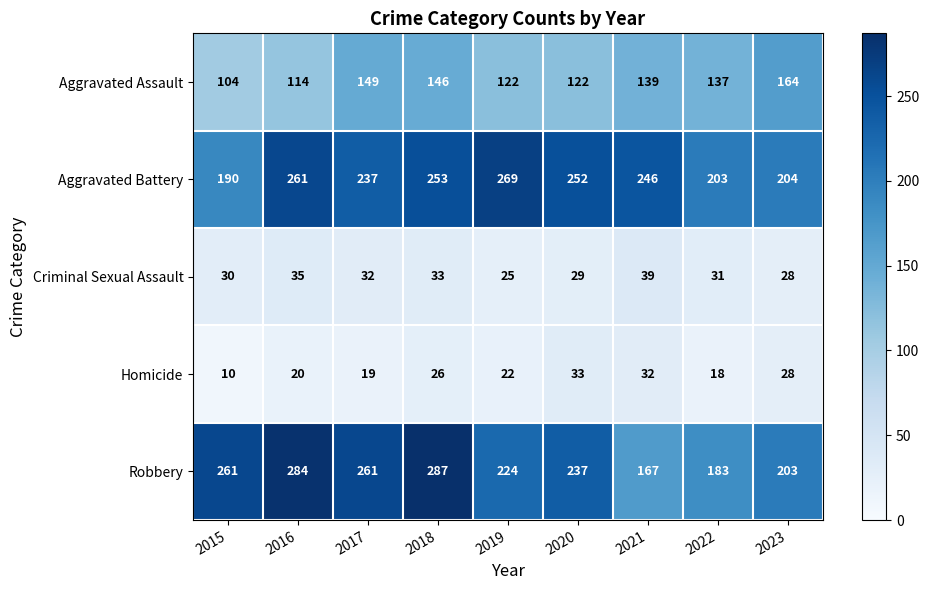

List the series in order of their peak value, lowest first.

Homicide, Criminal Sexual Assault, Aggravated Assault, Aggravated Battery, Robbery